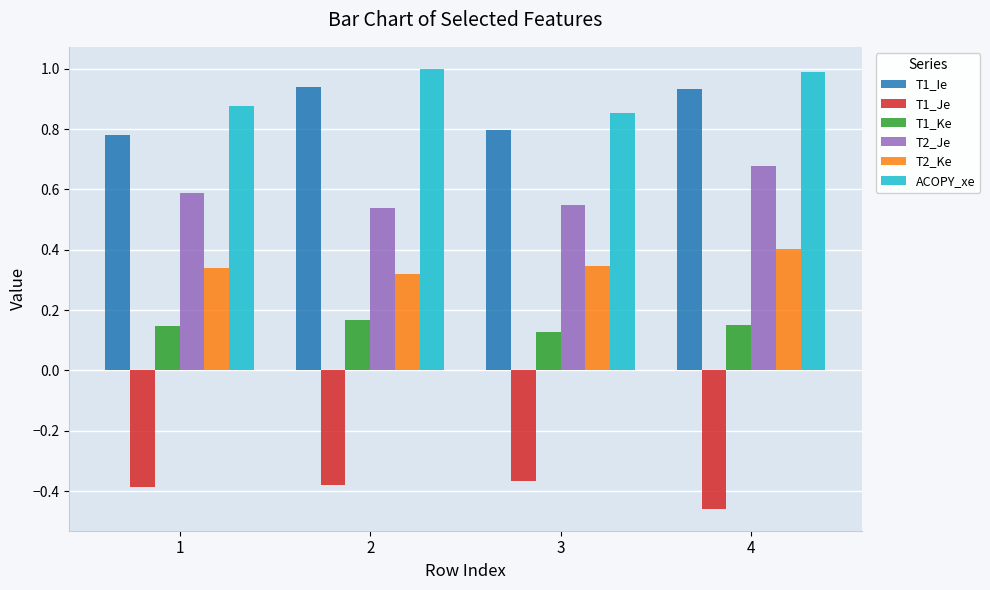

Which series changed the most between 3 and 4?

ACOPY_xe